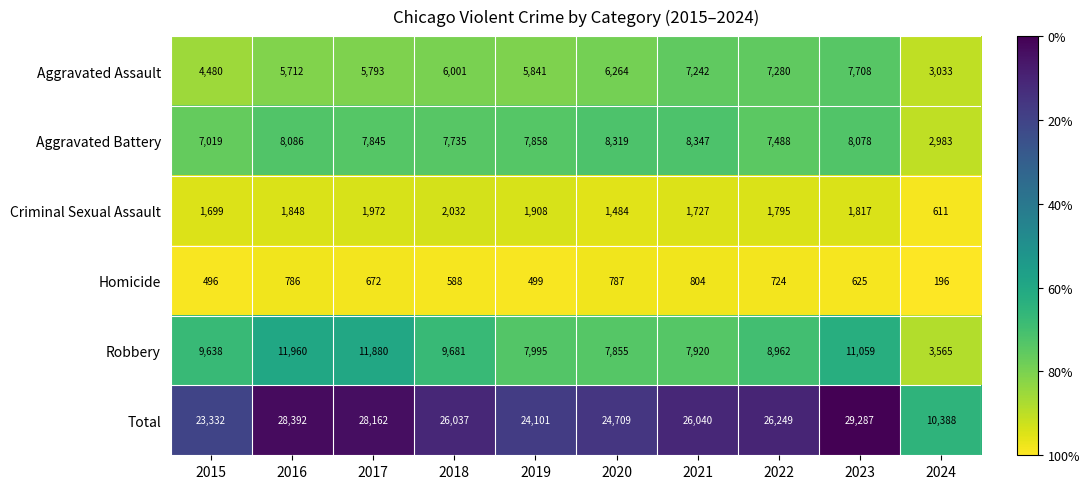

What is the smallest value displayed?

196